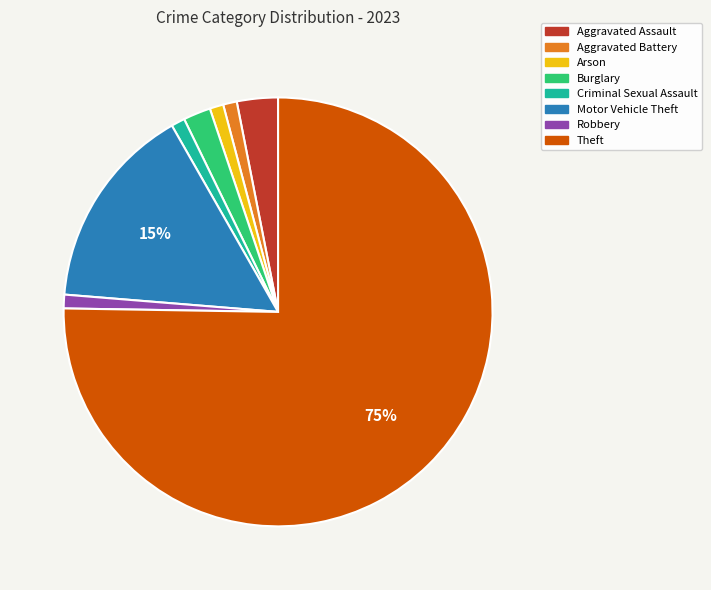

How many slices are in this pie chart?

8